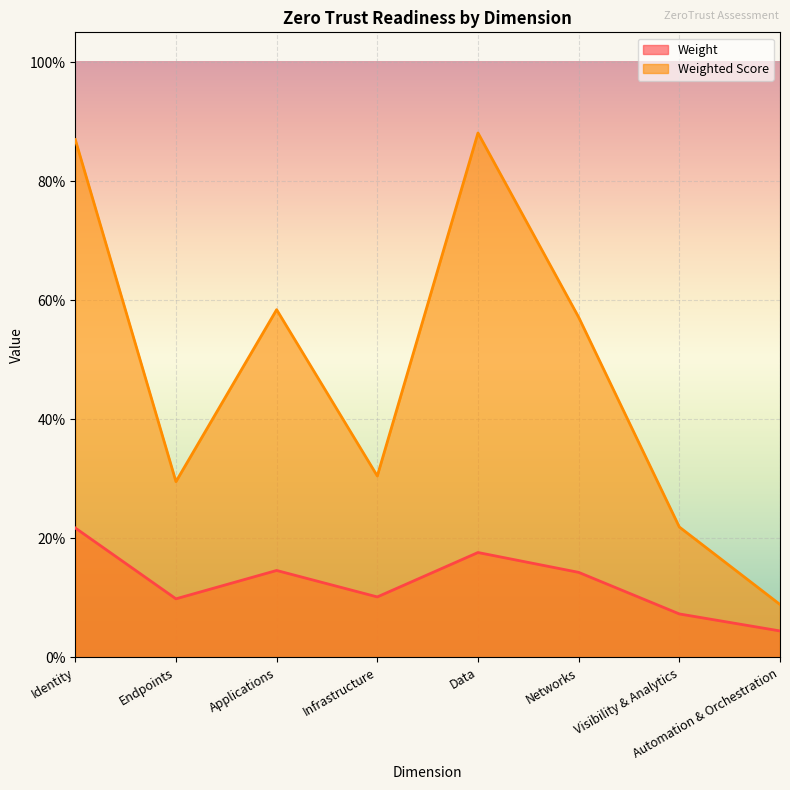

What position from the left is Automation & Orchestration?

8